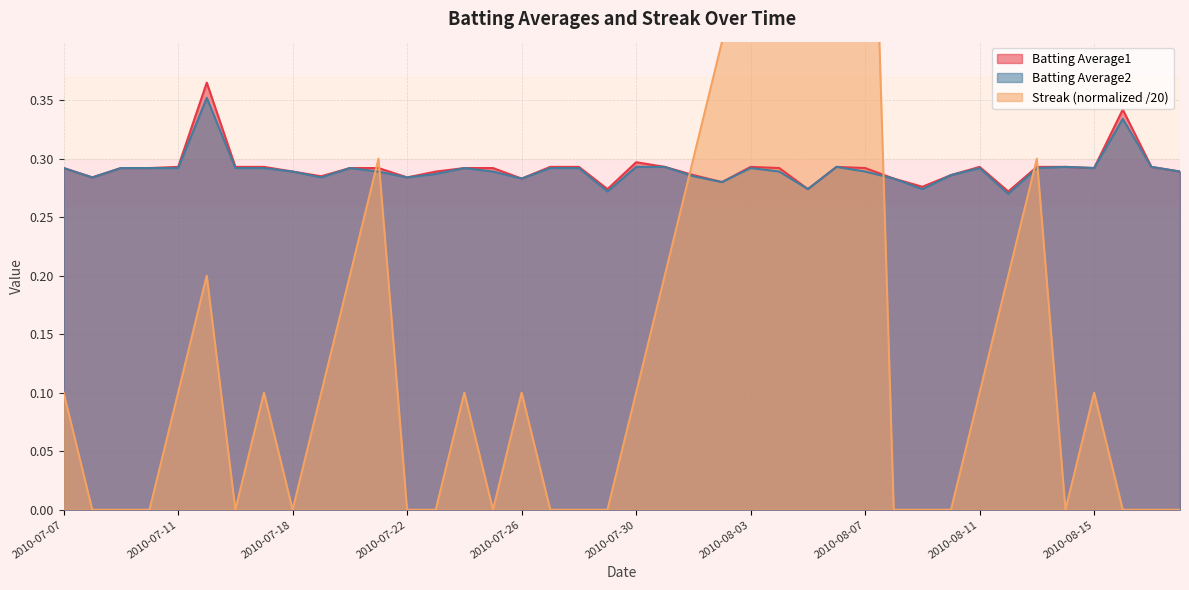

What is the difference between the maximum and second lowest values in the Batting Average1 series?

0.1